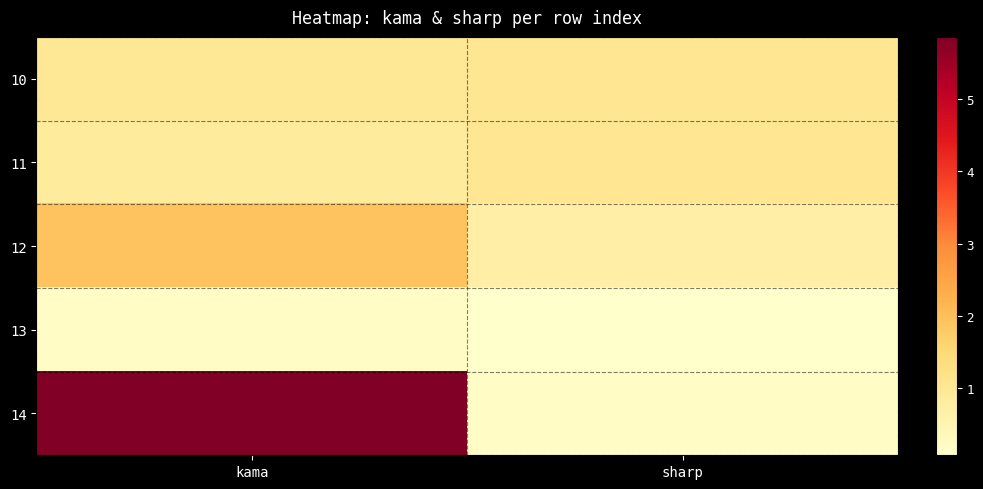

What is the total value across all series at kama?

9.8